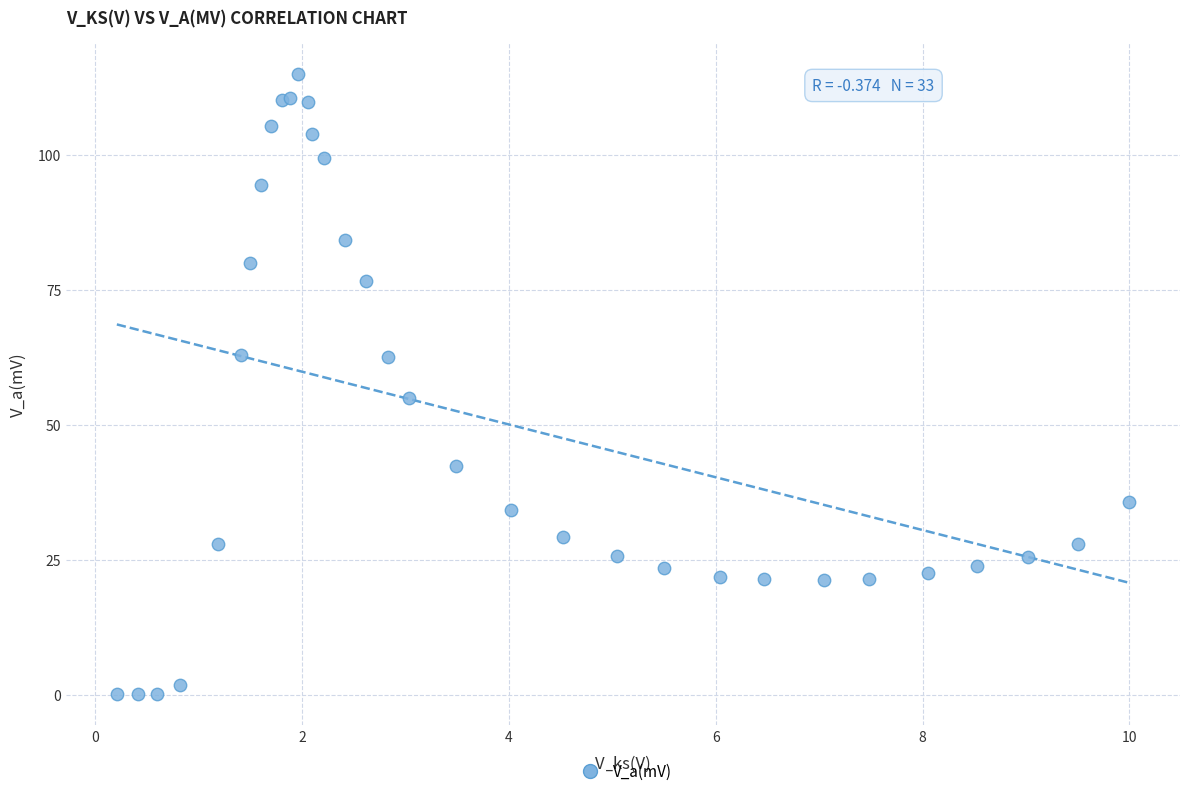

What Y value in the scatter plot is closest to 57?

54.9